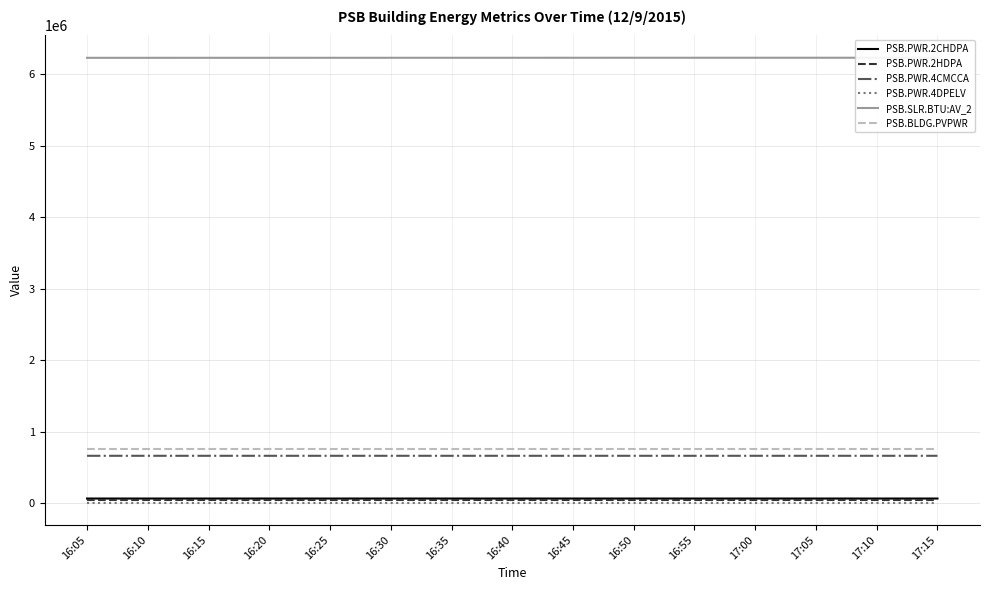

What is the maximum value for PSB.PWR.4CMCCA?

664054